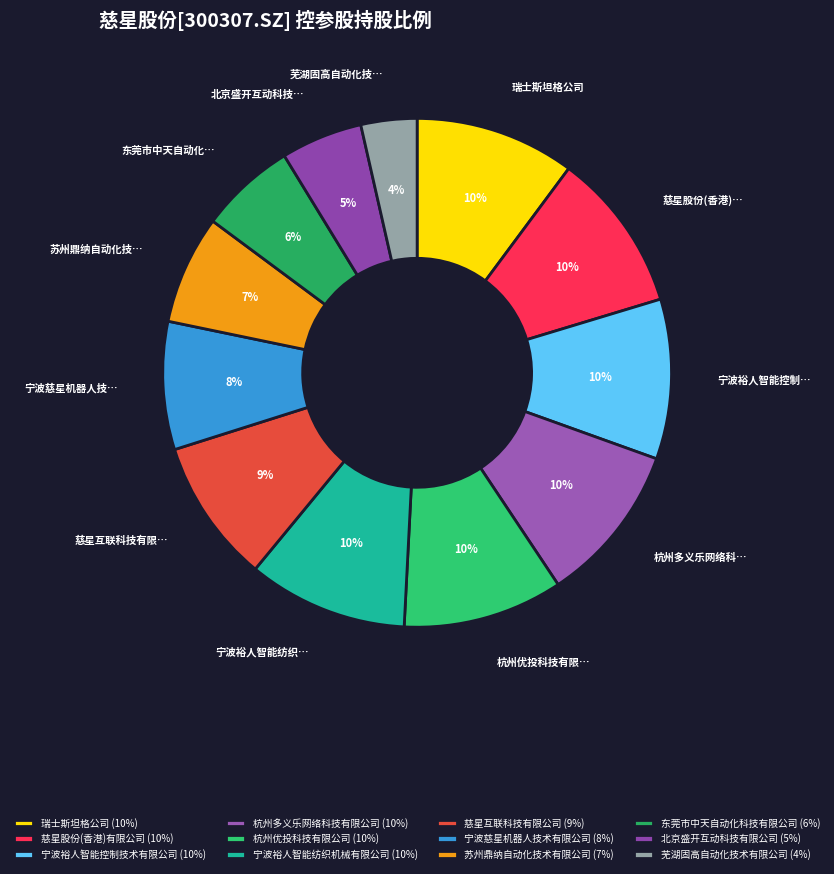

How many slices are in this pie chart?

12